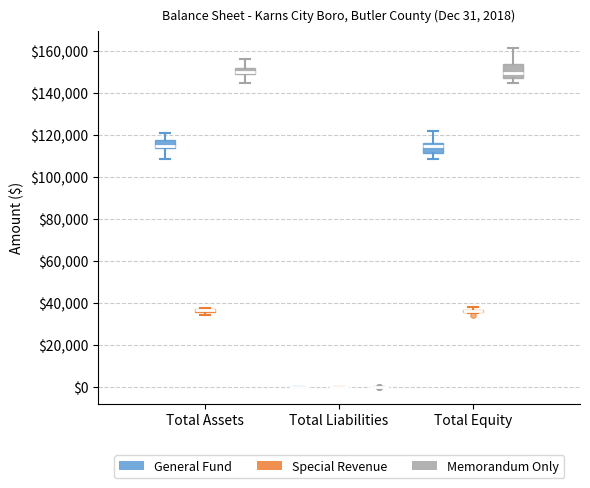

Which box is the tallest, from its lower edge to its upper edge?

Total Equity (Memorandum Only)